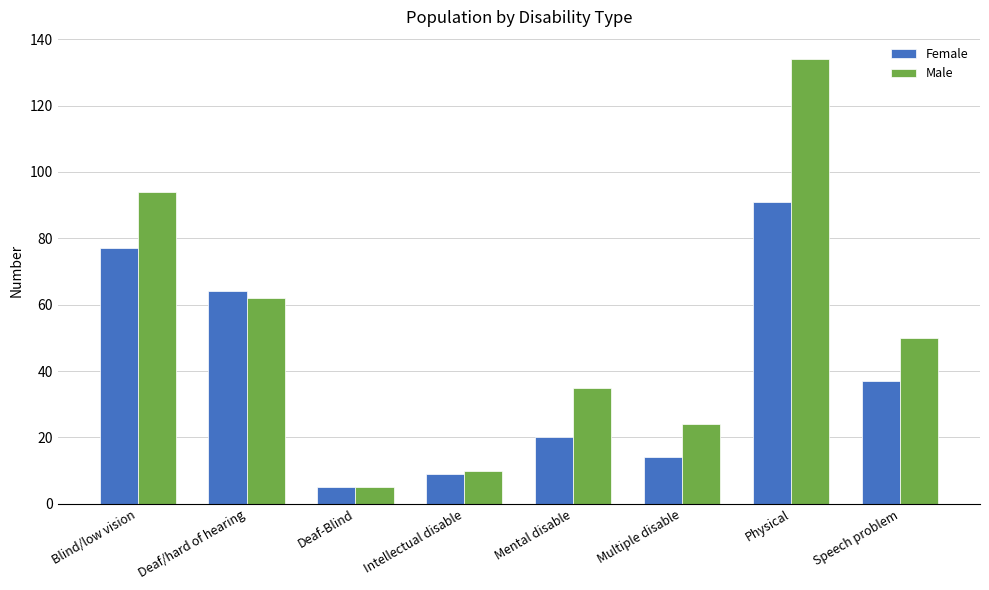

The value of Female at Physical is 128. True or false?

False